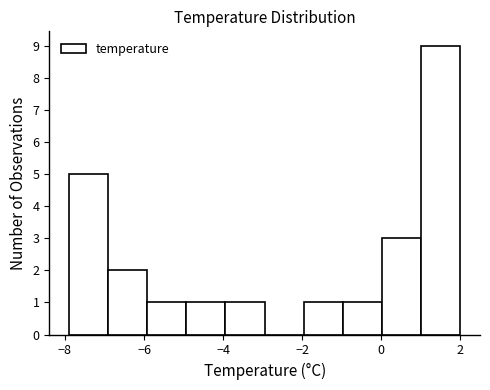

Reading left to right, list every bar in this chart as the range it spans on the x-axis followed by its height. Neither the bar edges nor the heights are printed on the chart, so give them approximately, as read against the axes.

-7.8 to -7.0: 5
-7.0 to -6.0: 2
-6.0 to -5.0: 1
-5.0 to -4.0: 1
-4.0 to -3.0: 1
-3.0 to -2.0: 0
-2.0 to -1.0: 1
-1.0 to 0.0: 1
0.0 to 1.0: 3
1.0 to 2.0: 9